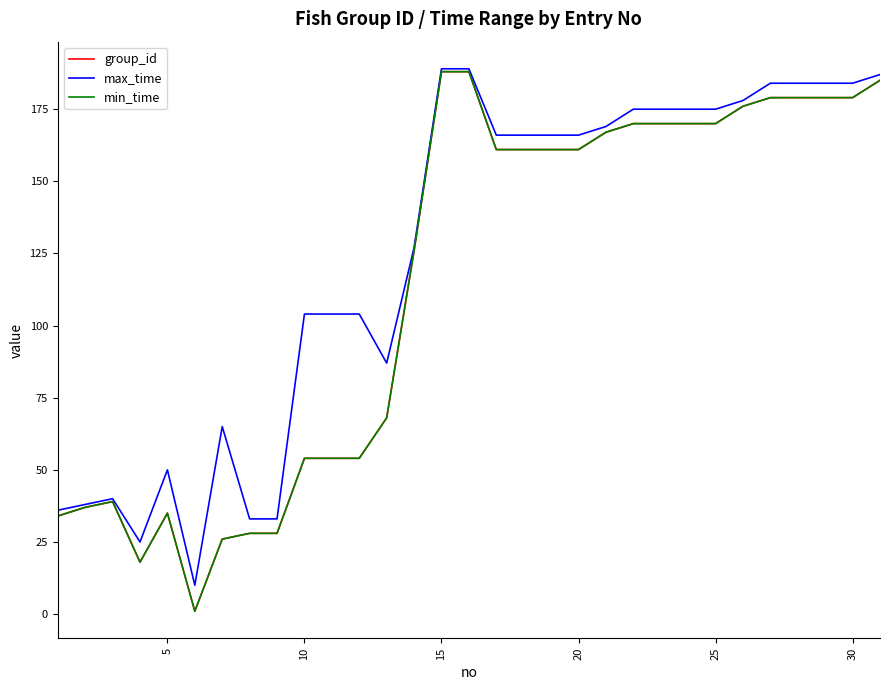

How many interior local valleys does the max_time series have?

3